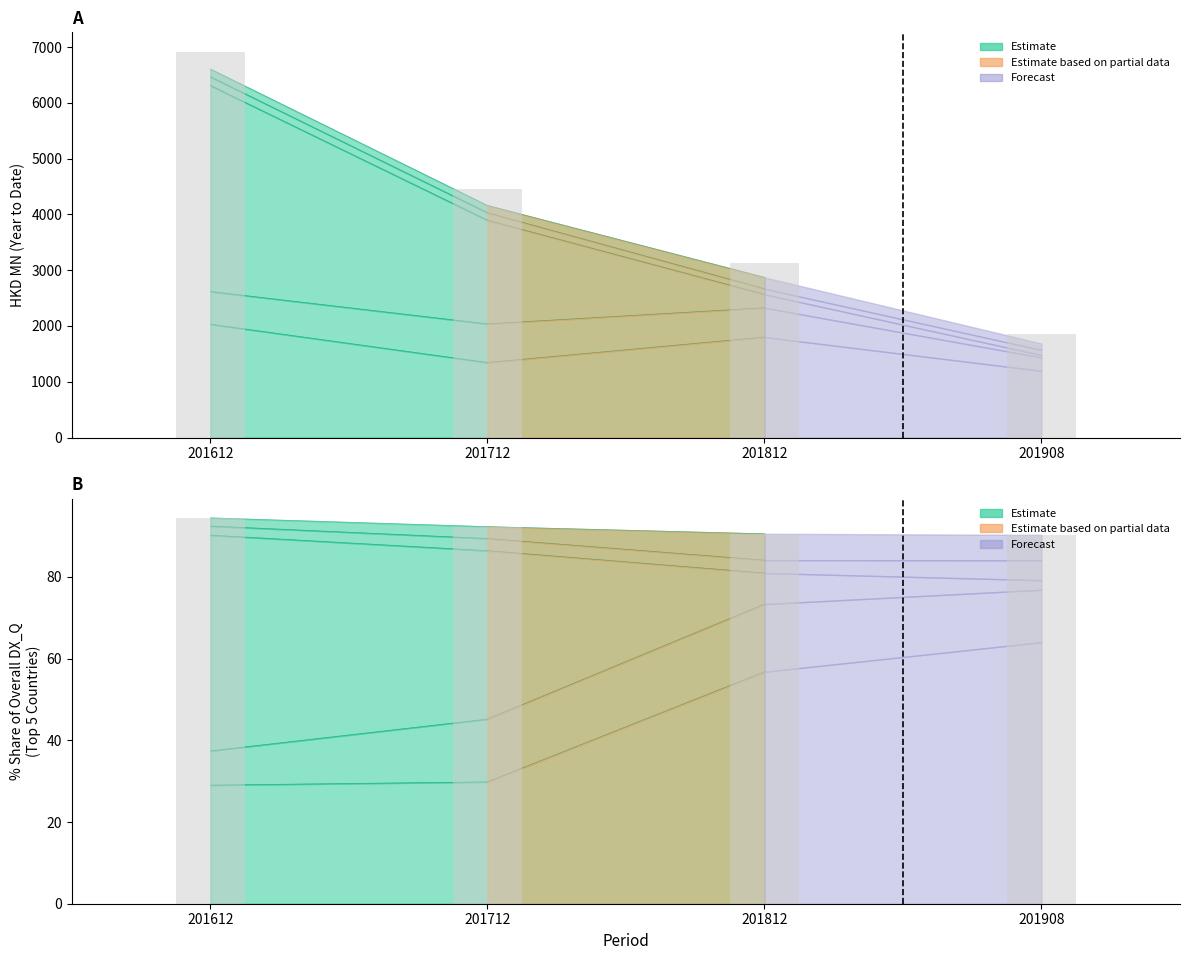

Is it true that Total (all countries) equals 2653.6 at 201908?

False